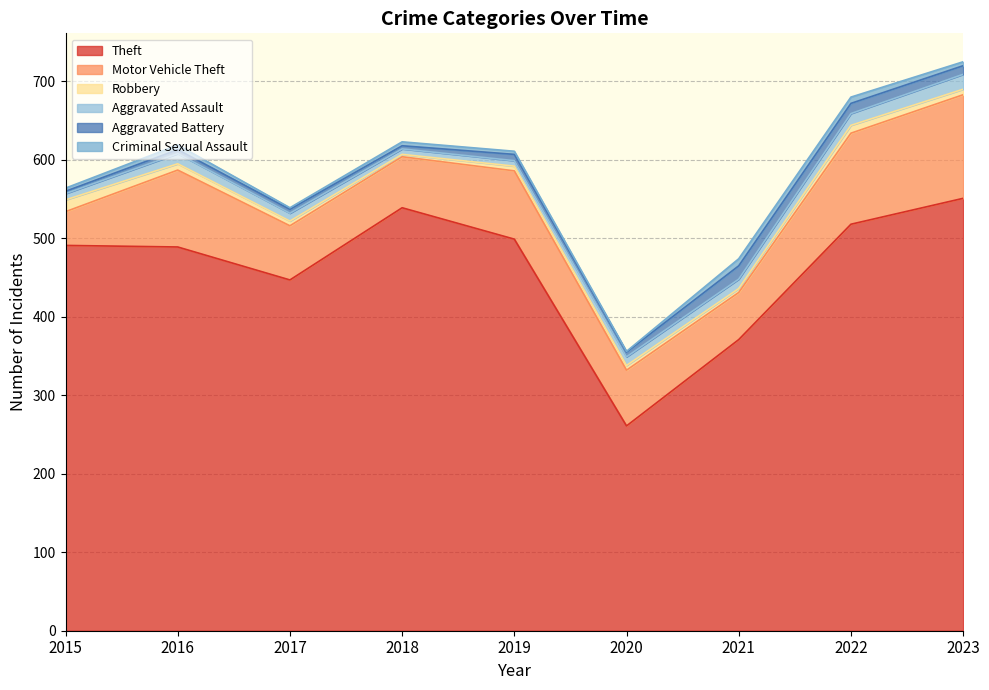

Between 2020 and 2017, which is larger?

2017